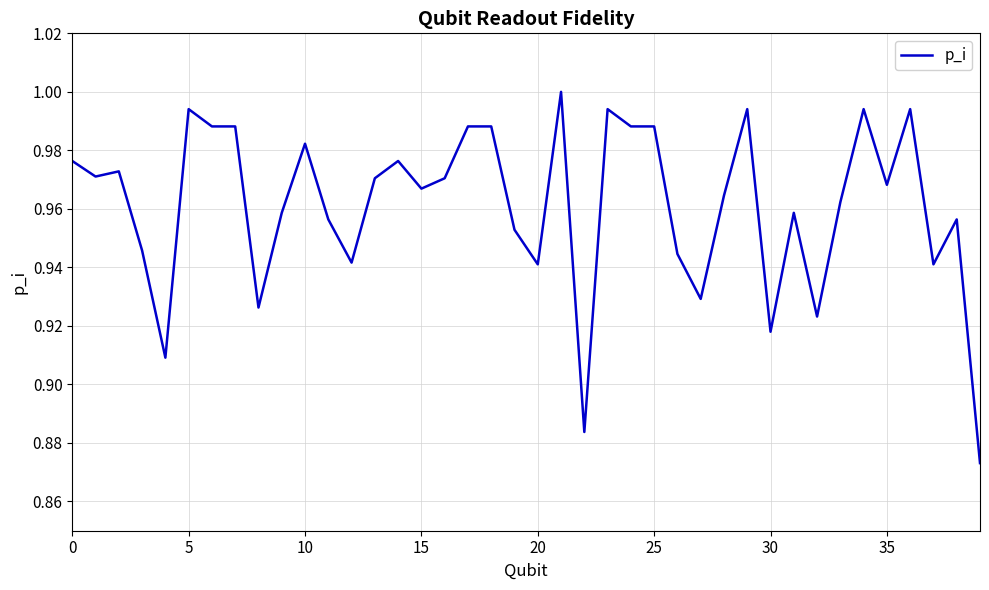

Where is the data nearest to the value 0?

39